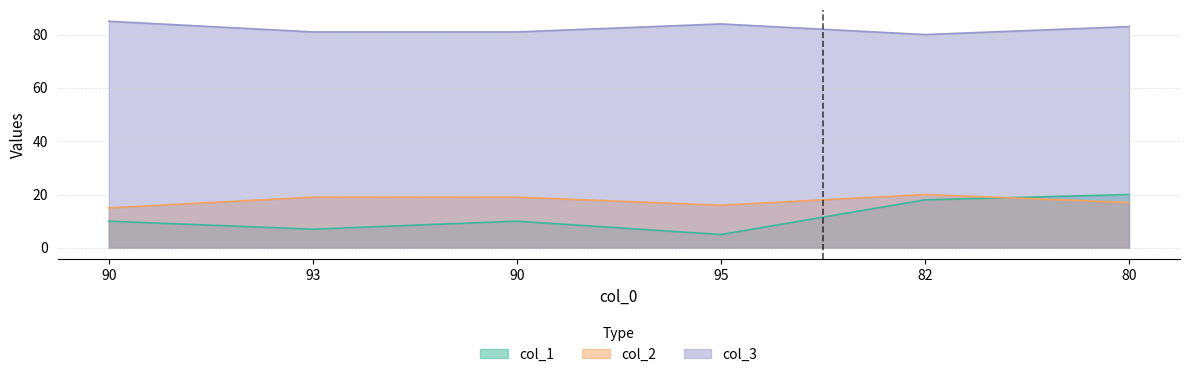

What is the sum of the col_1 values at 82 and 90?

28